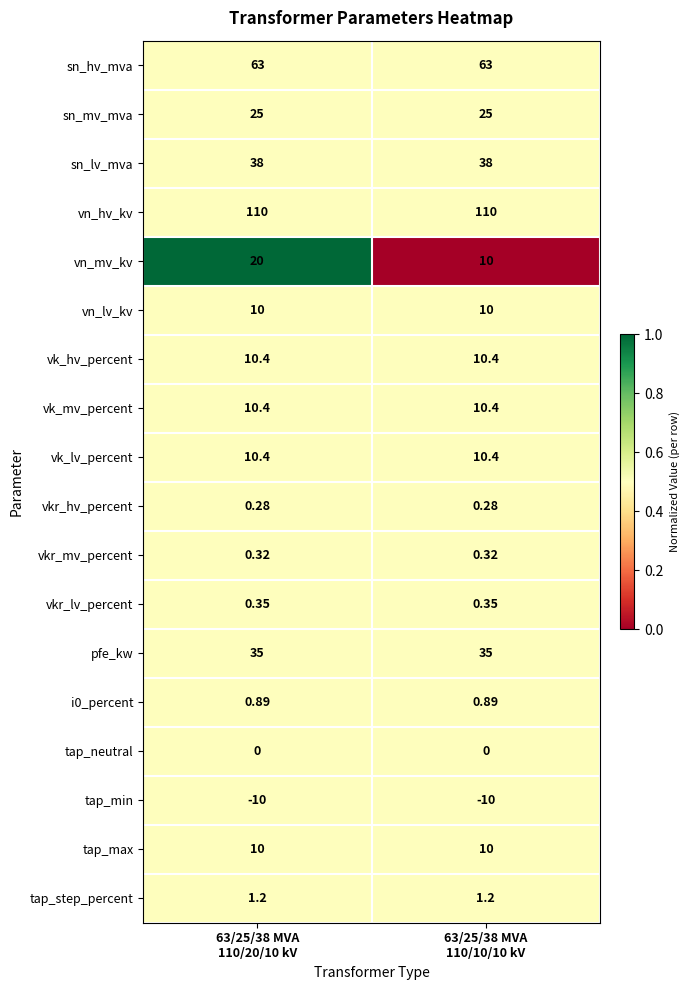

Which series has the largest range (max minus min)?

vn_mv_kv